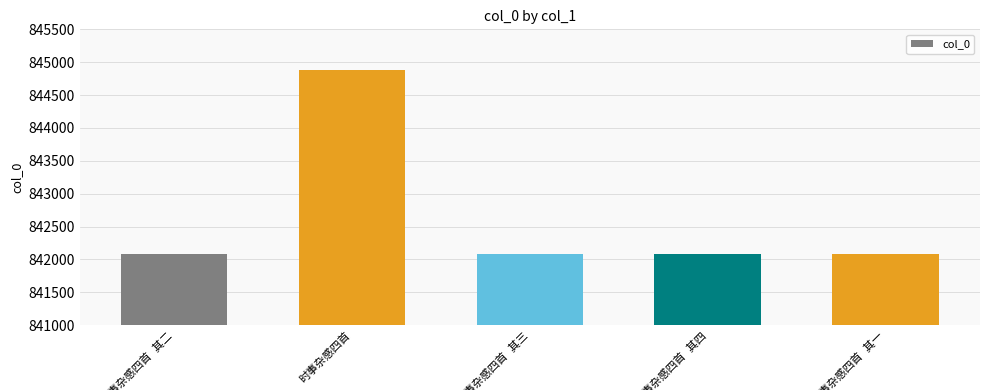

What is the difference between the maximum and minimum values?

2799